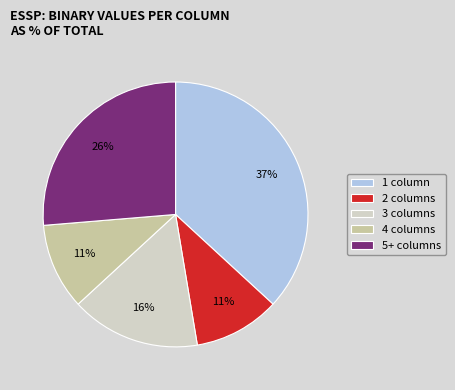

How many slices are in this pie chart?

5